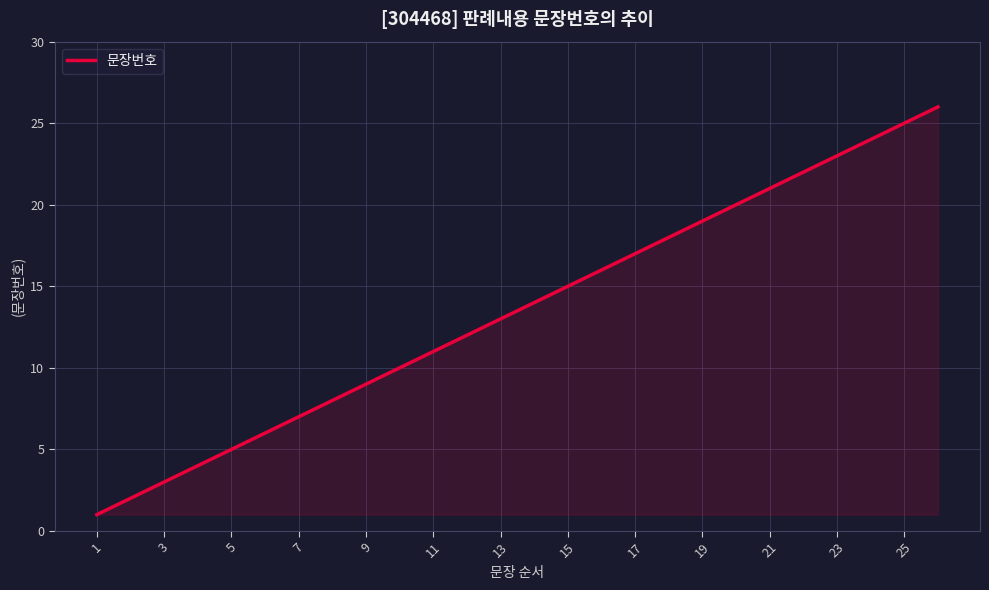

What is the maximum value shown in the chart?

26